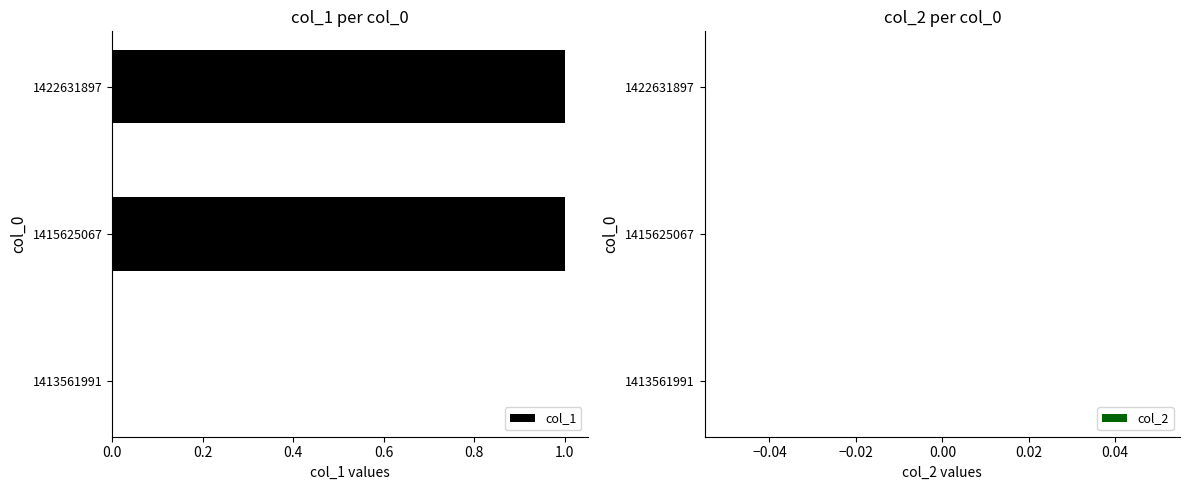

Reading bottom to top, extract all data points from this chart.

1413561991=0	1415625067=1	1422631897=1